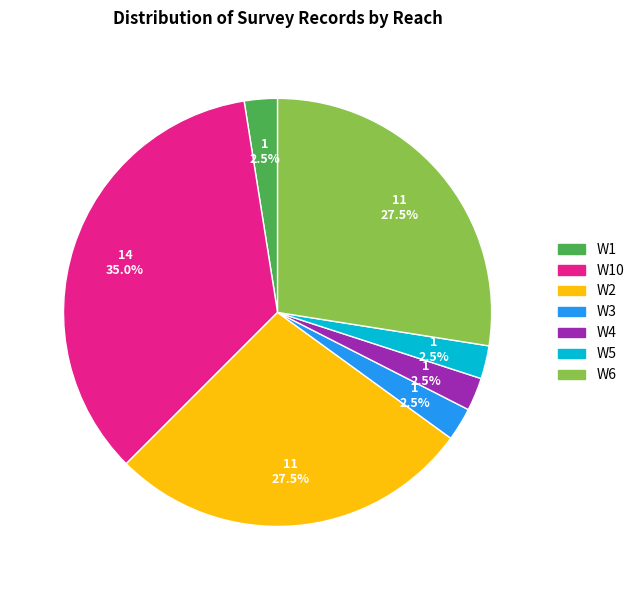

Does any single category account for the majority?

No